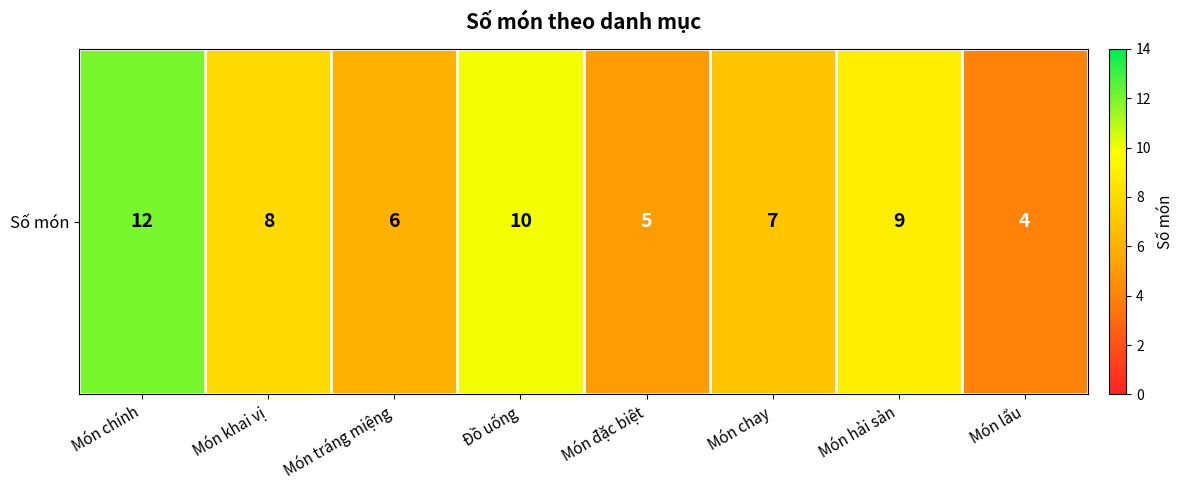

The value at Món chính is 19. True or false?

False